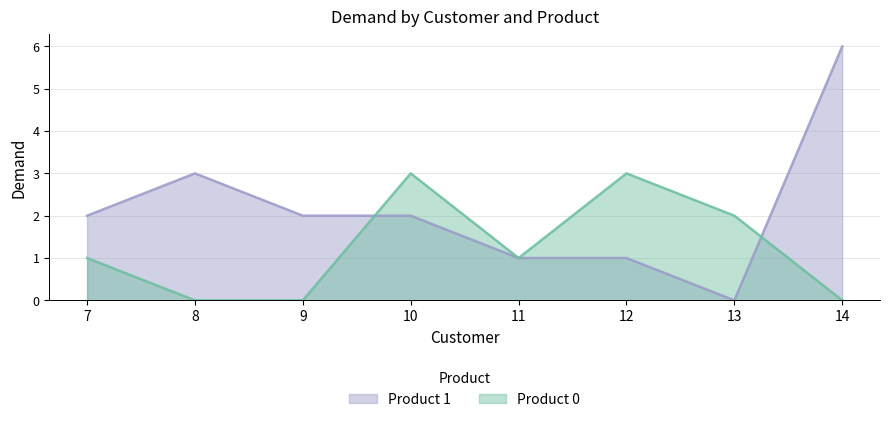

True or false: Product 1 and Product 0 intersect in this chart.

True